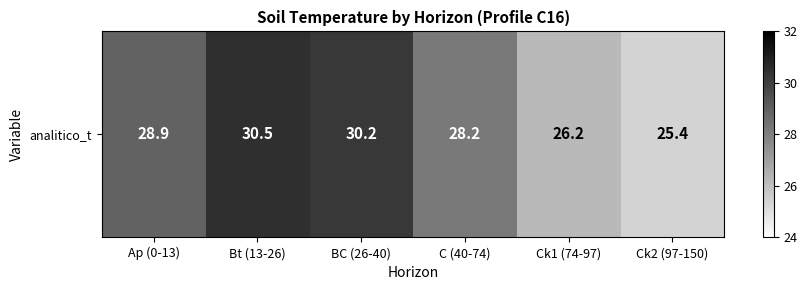

At which label is the value closest to 27?

Ck1 (74-97)